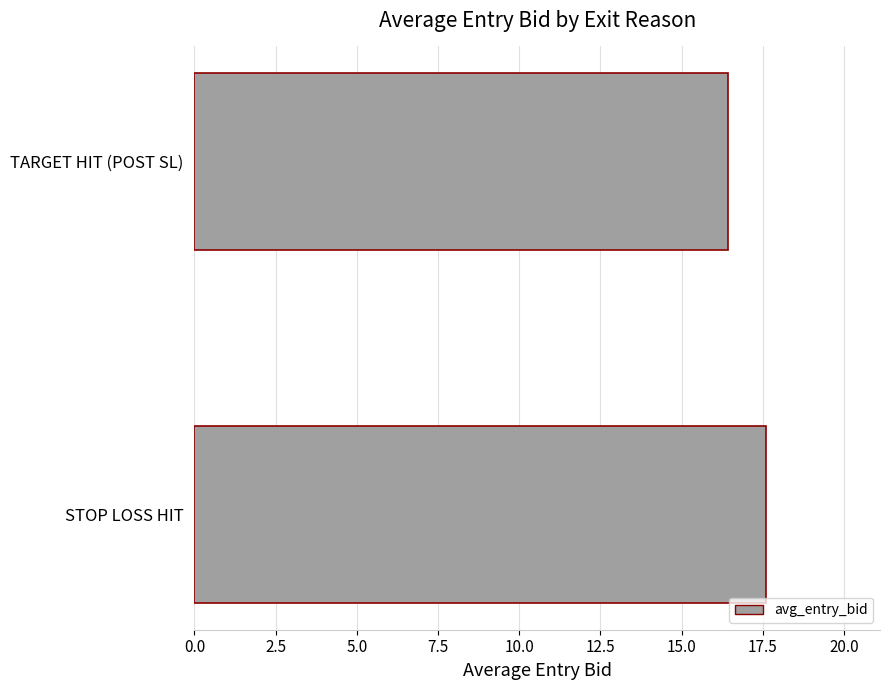

How many values are between 16 and 17?

1